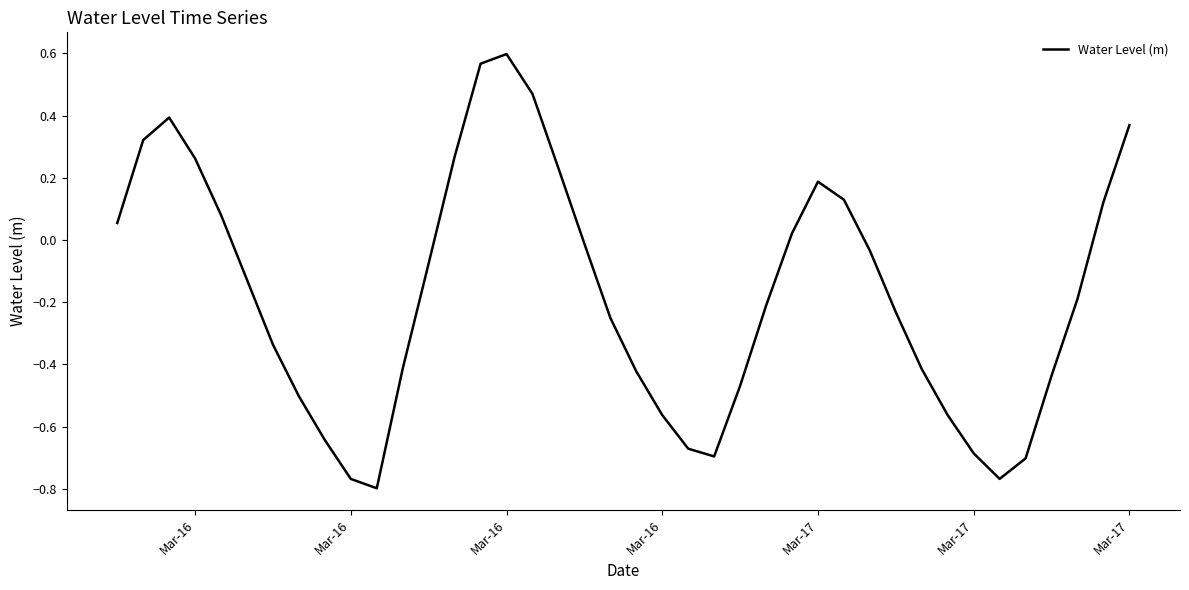

What is the difference between the maximum and second lowest values?

1.4